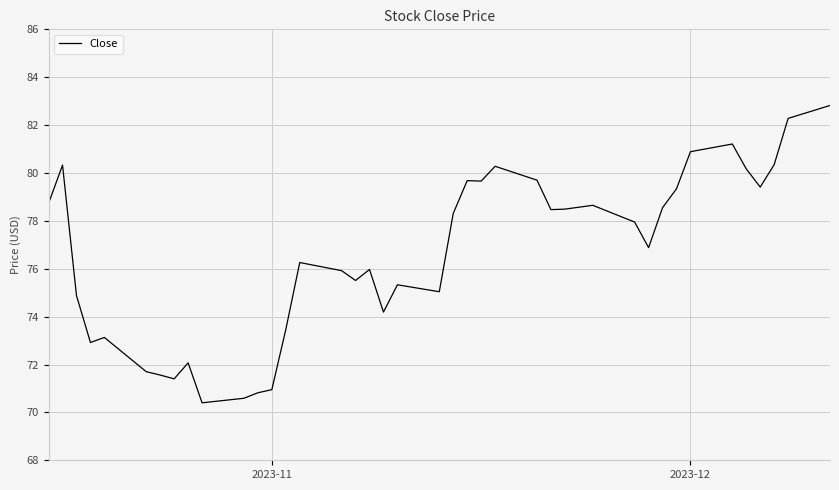

What is the average value?

76.6